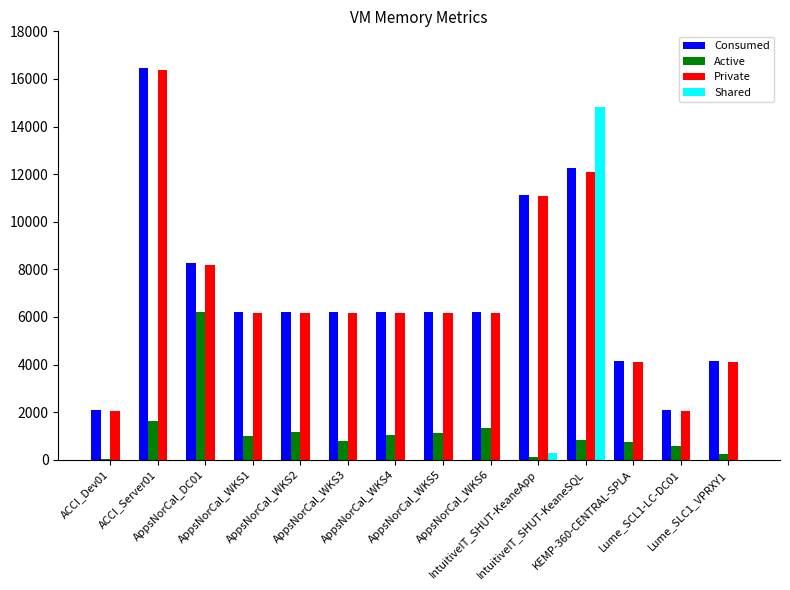

What is the greatest value displayed?

16478